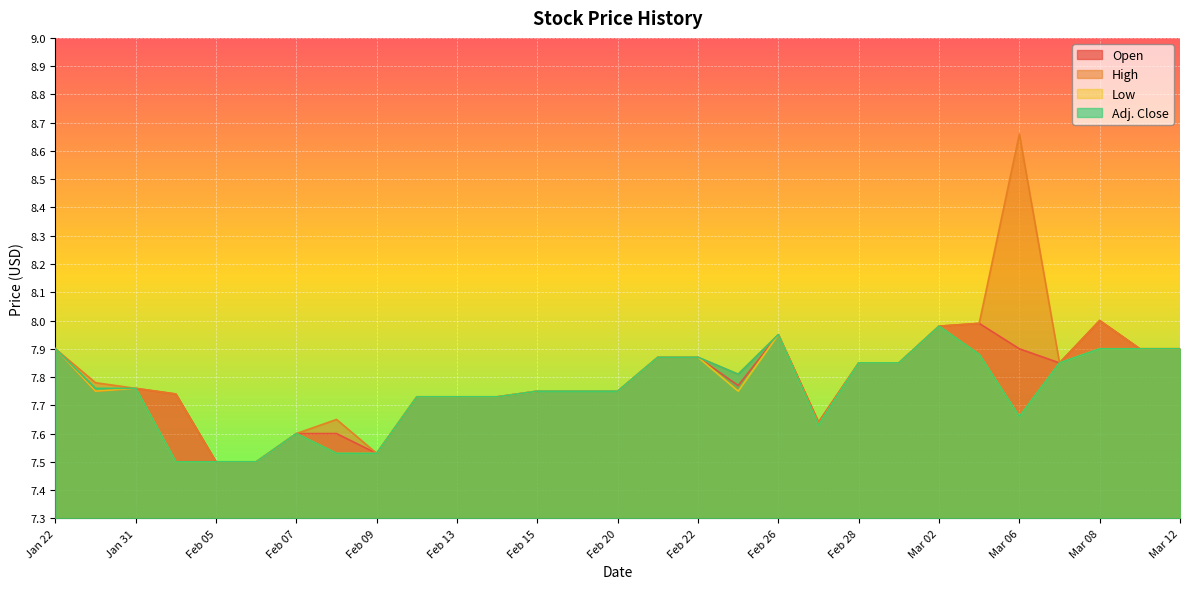

Which series has the largest total across all categories?

High